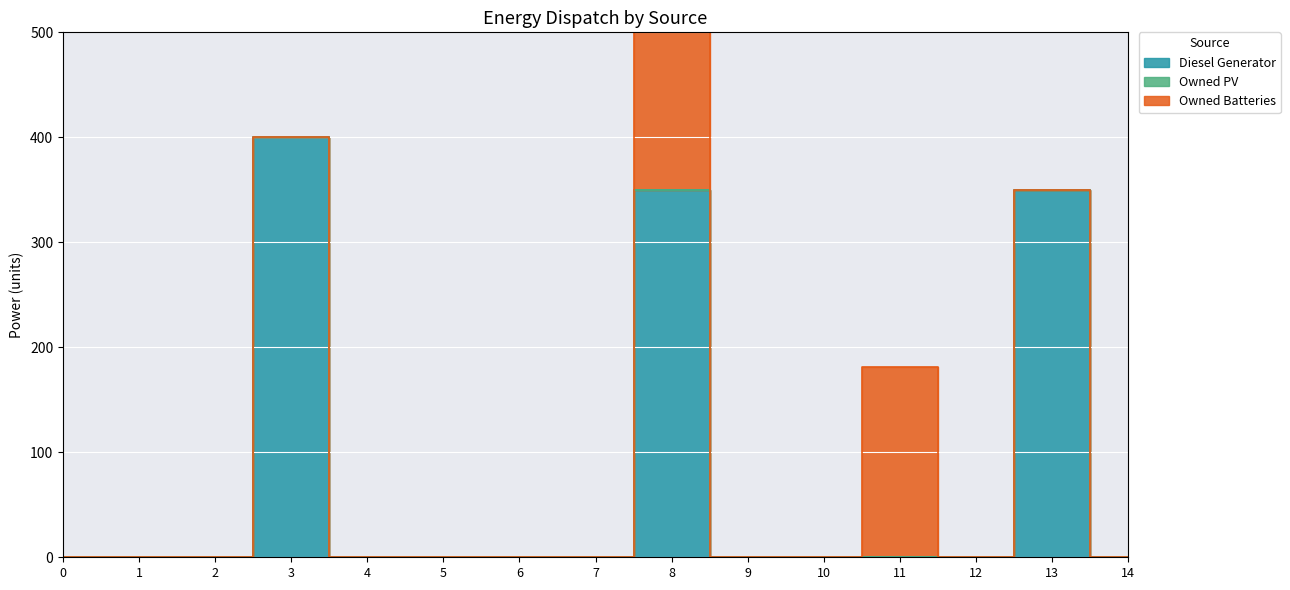

True or false: Diesel Generator and Owned Batteries cross at least once.

False